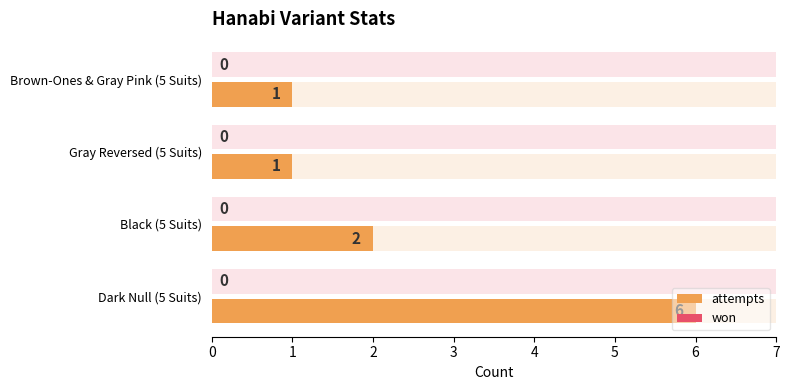

Count the number of categories in the chart.

4